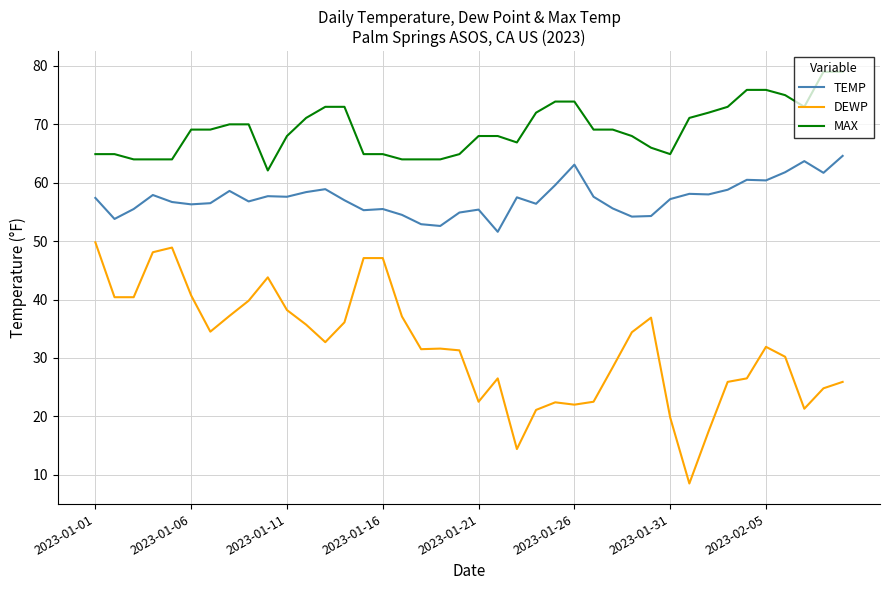

True or false: MAX and TEMP cross at least once.

False